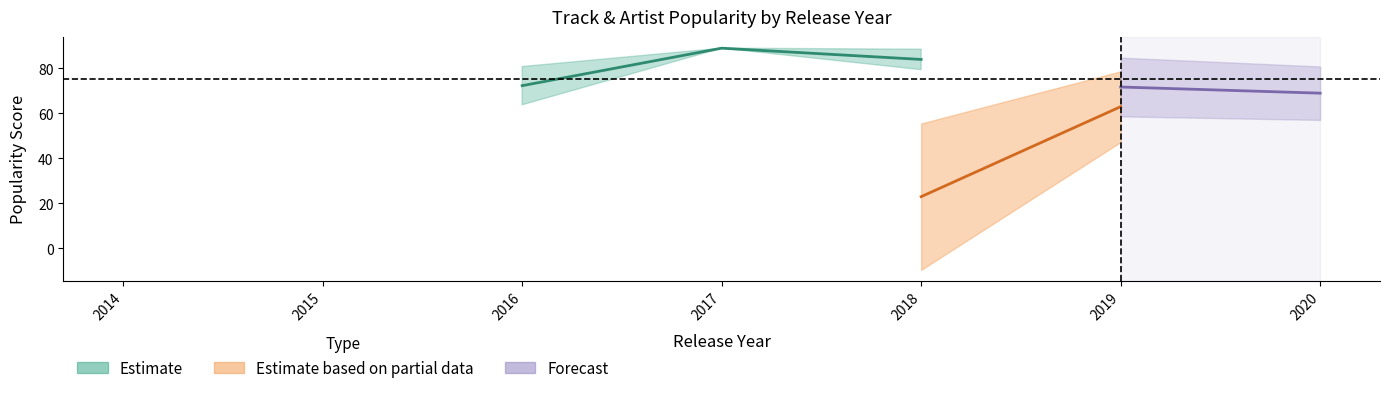

Does the chart display data point markers on the line(s)?

No